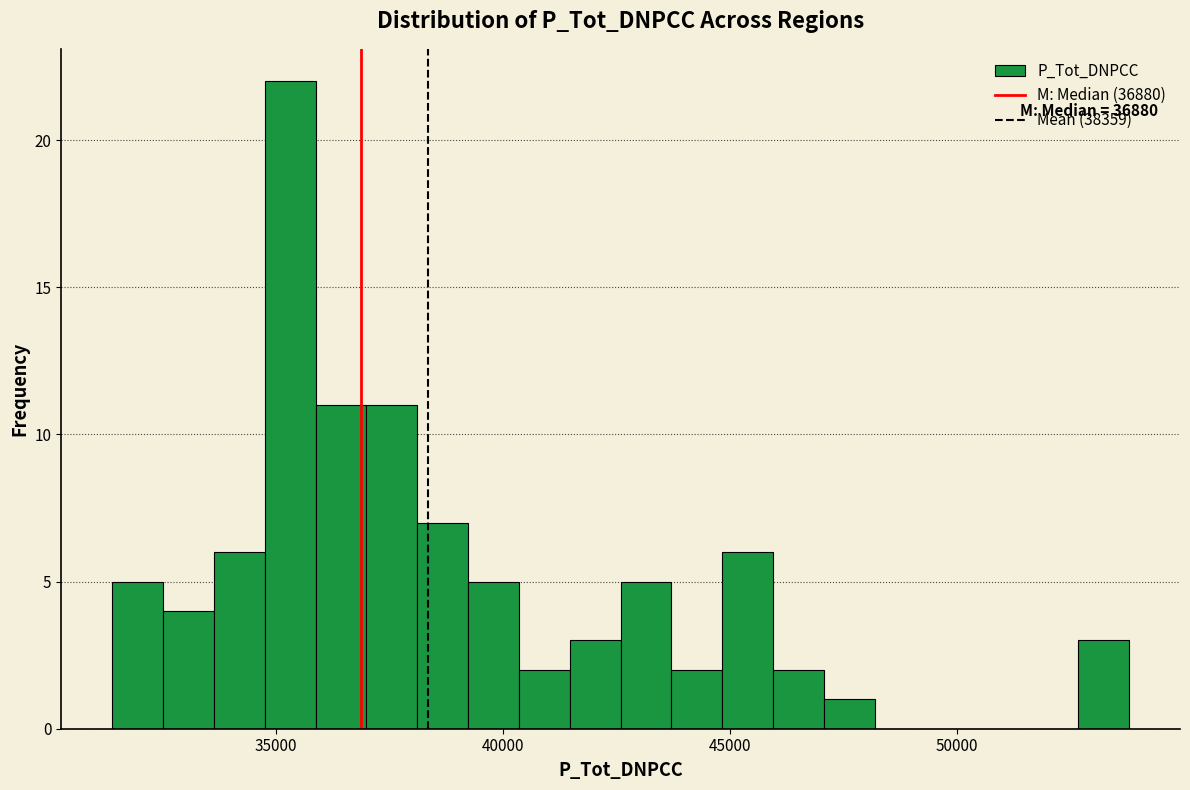

Around what value on the x-axis is the tallest bar? Give the approximate position of its centre, as read against the axis.

35500